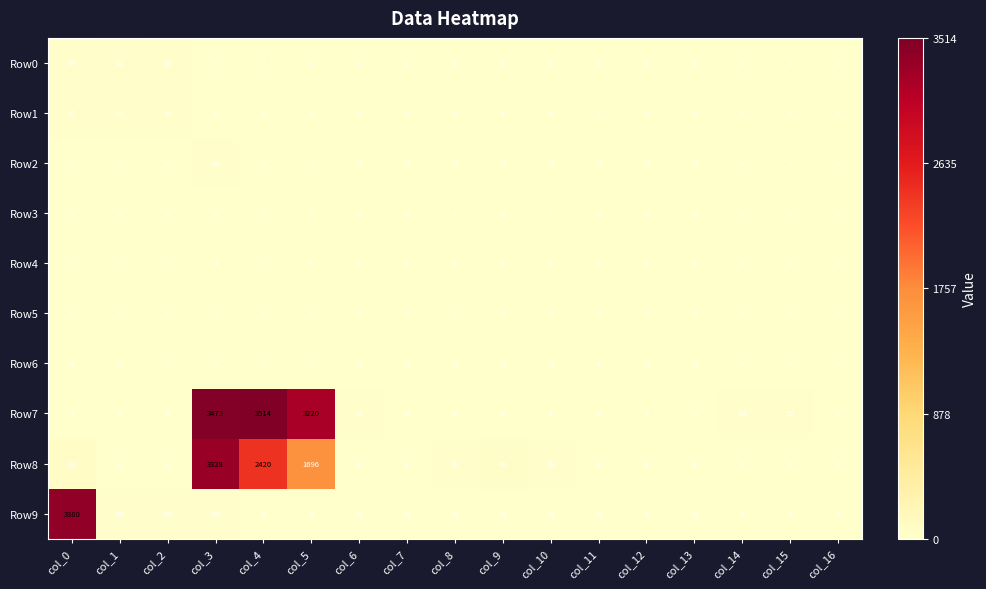

How many categories are shown in the chart?

17